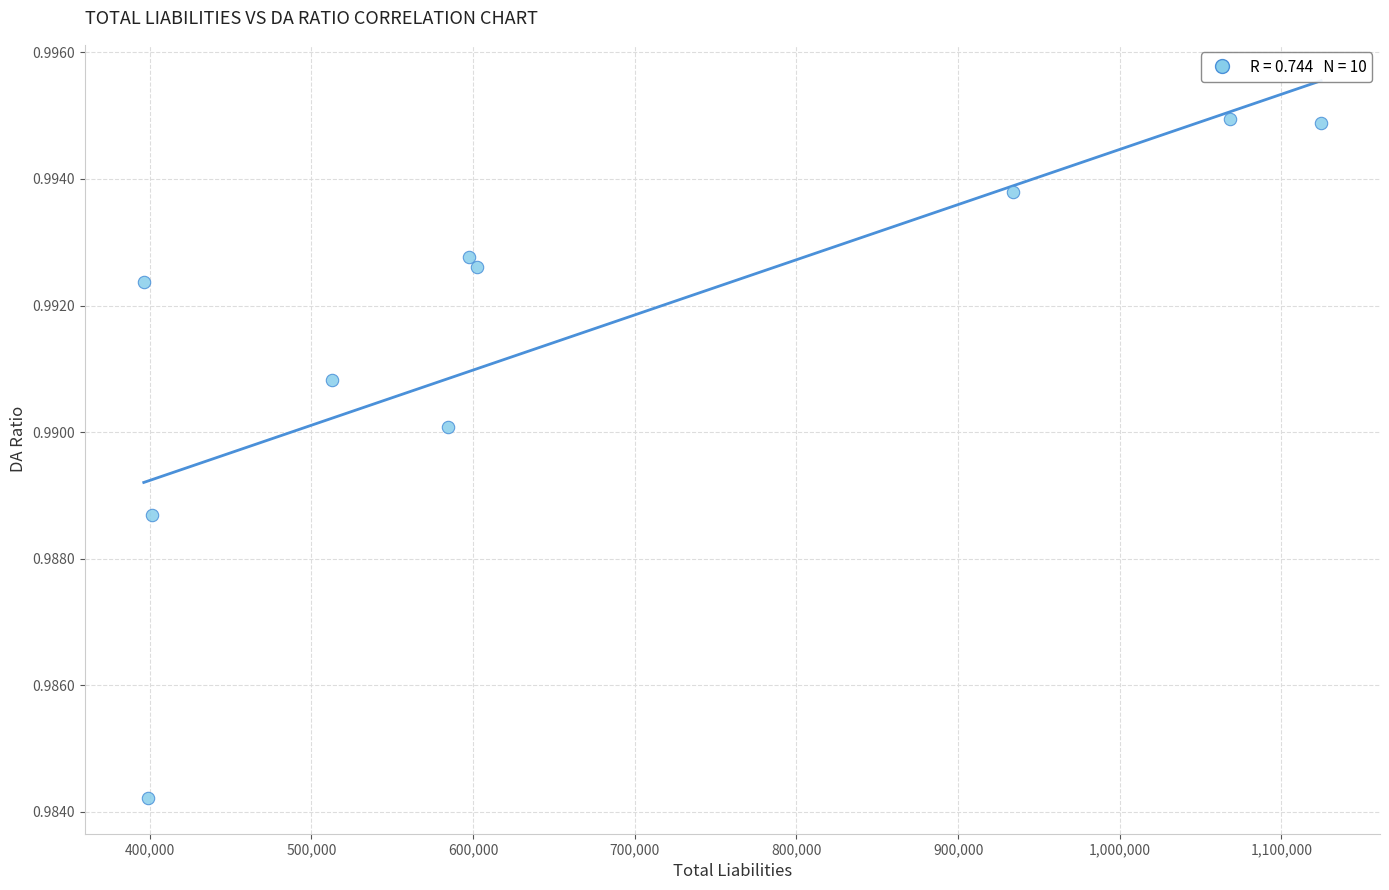

What is the average X value?

662013.1